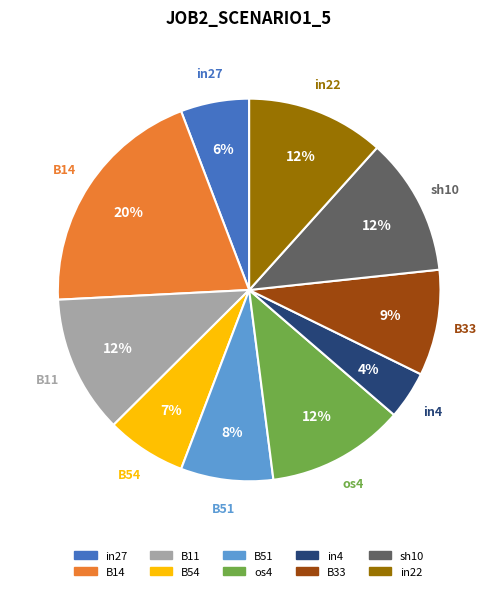

To the nearest percent, what portion does B54 represent?

7%